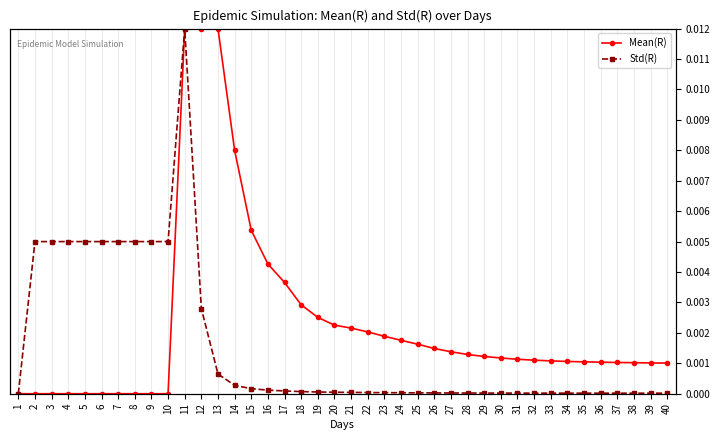

How many categories are shown in the chart?

40